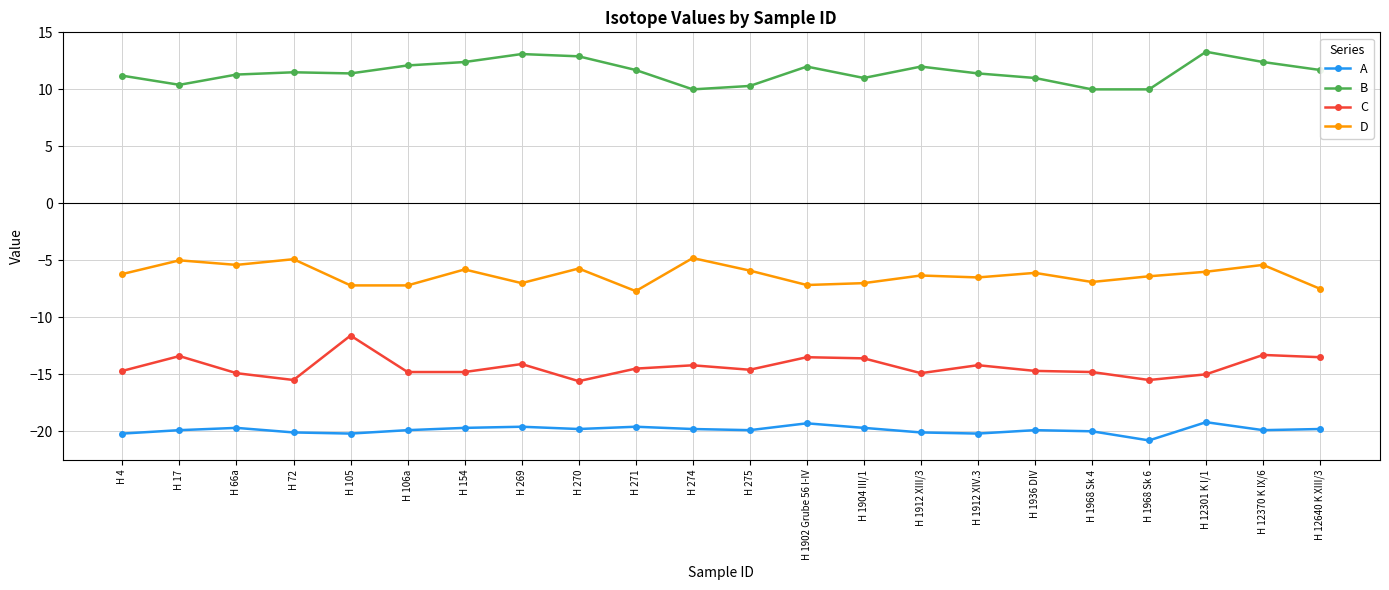

What is the spread (max minus min) of values at H 1968 Sk 6?

30.8